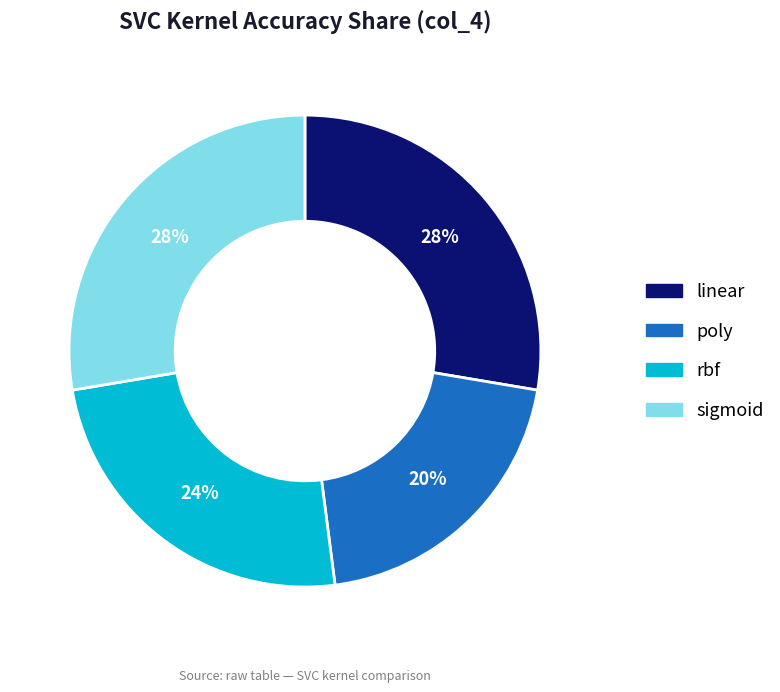

Is the sum of rbf and sigmoid greater than half?

Yes